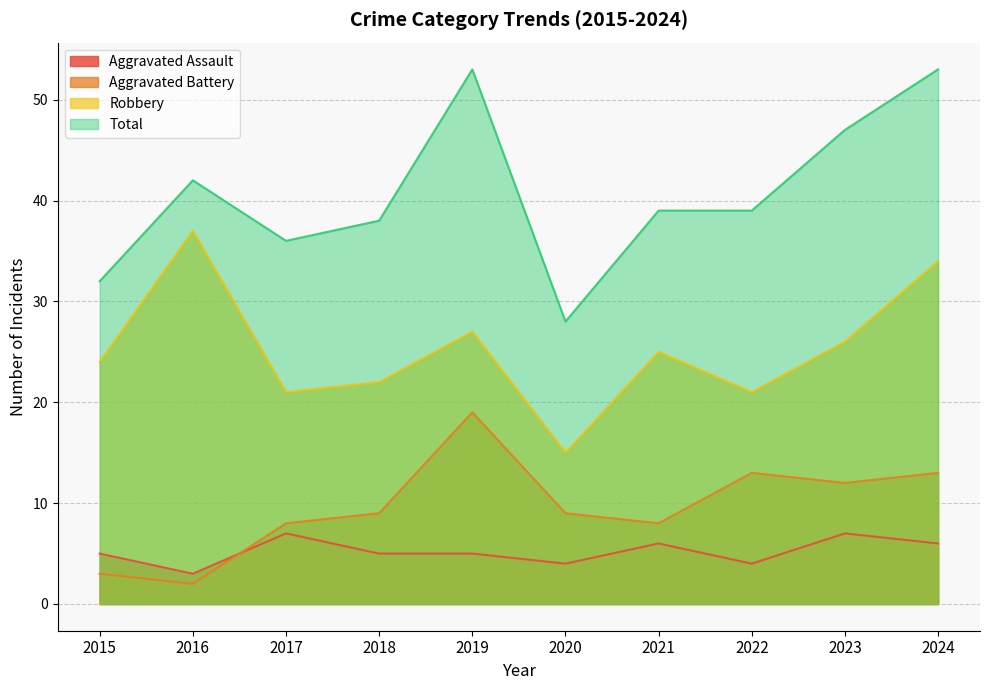

True or false: Aggravated Assault has more than 1 interior local peaks.

True